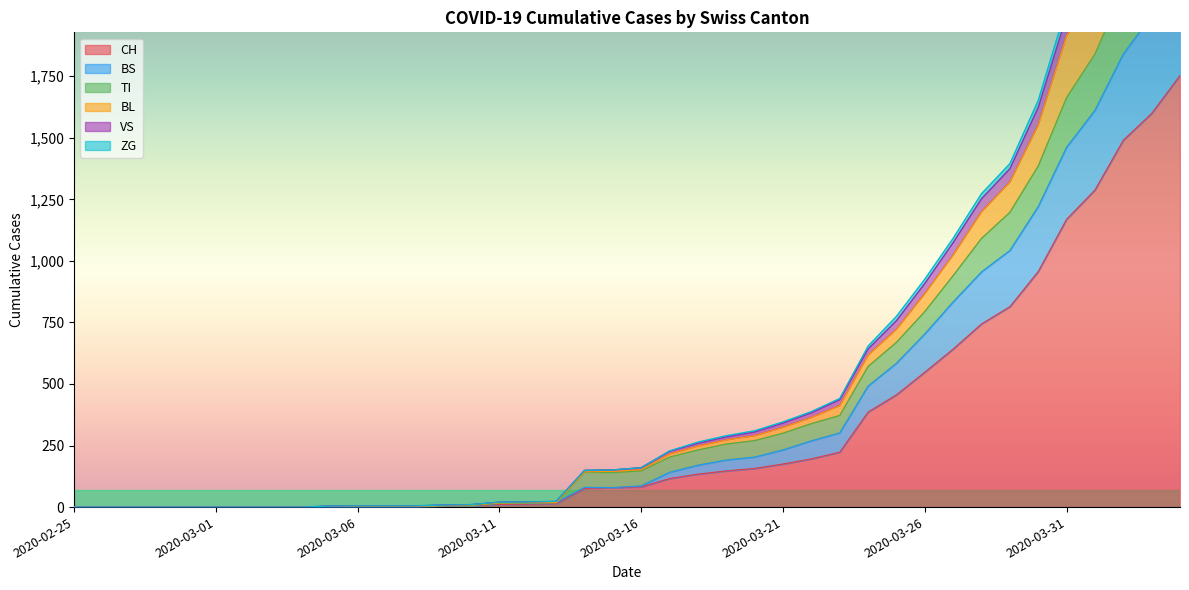

What is the spread (max minus min) of values at 2020-03-21?

171